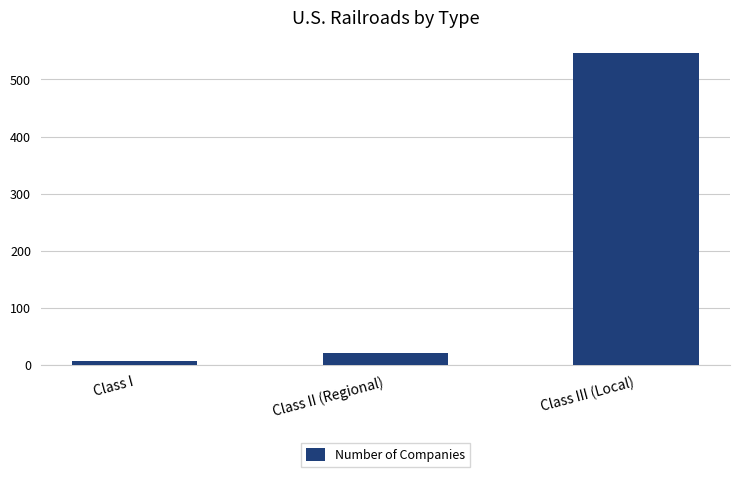

What is the change in value from Class I to Class II (Regional)?

+14